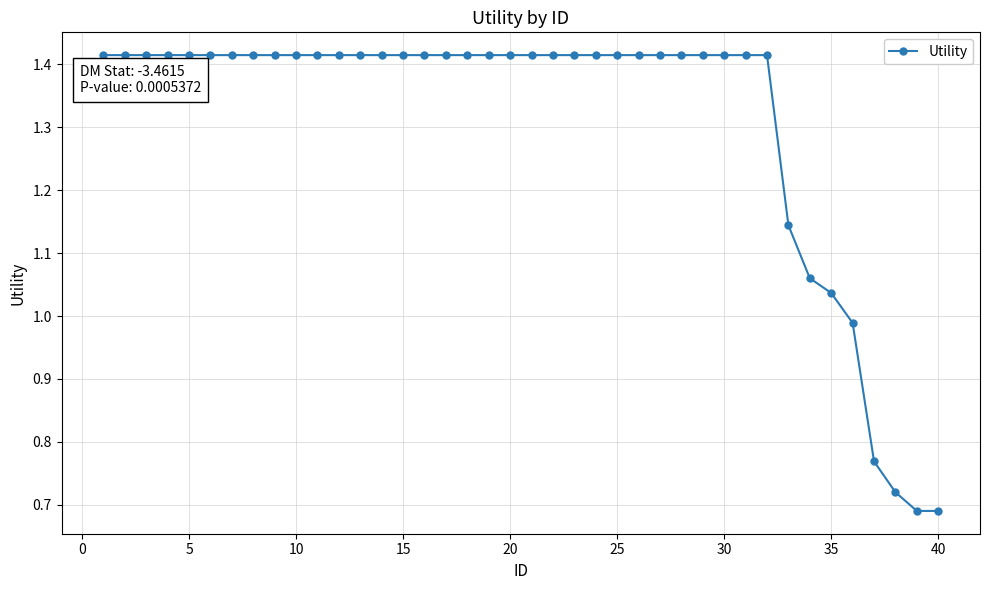

What is the average value?

1.3